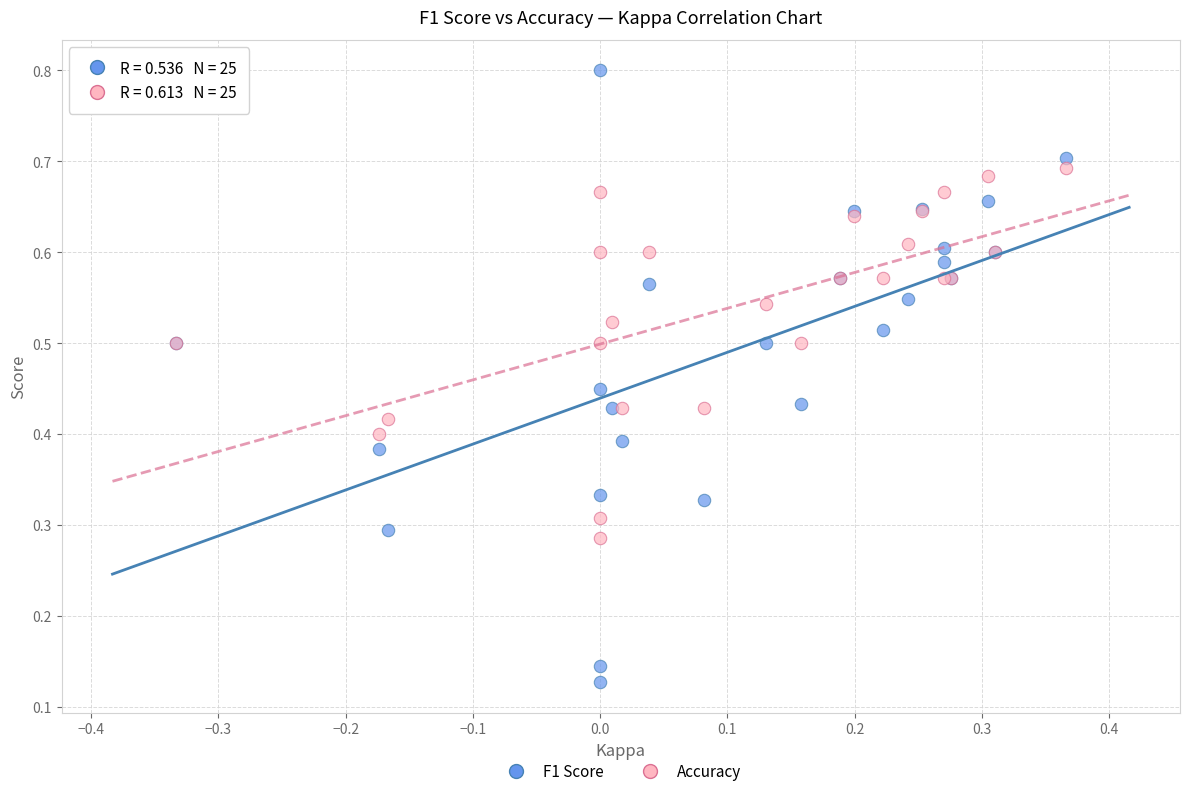

Which series reaches the minimum Y coordinate?

F1 Score